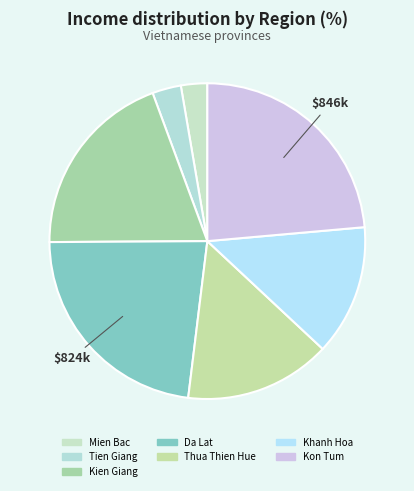

Does any single category account for the majority?

No